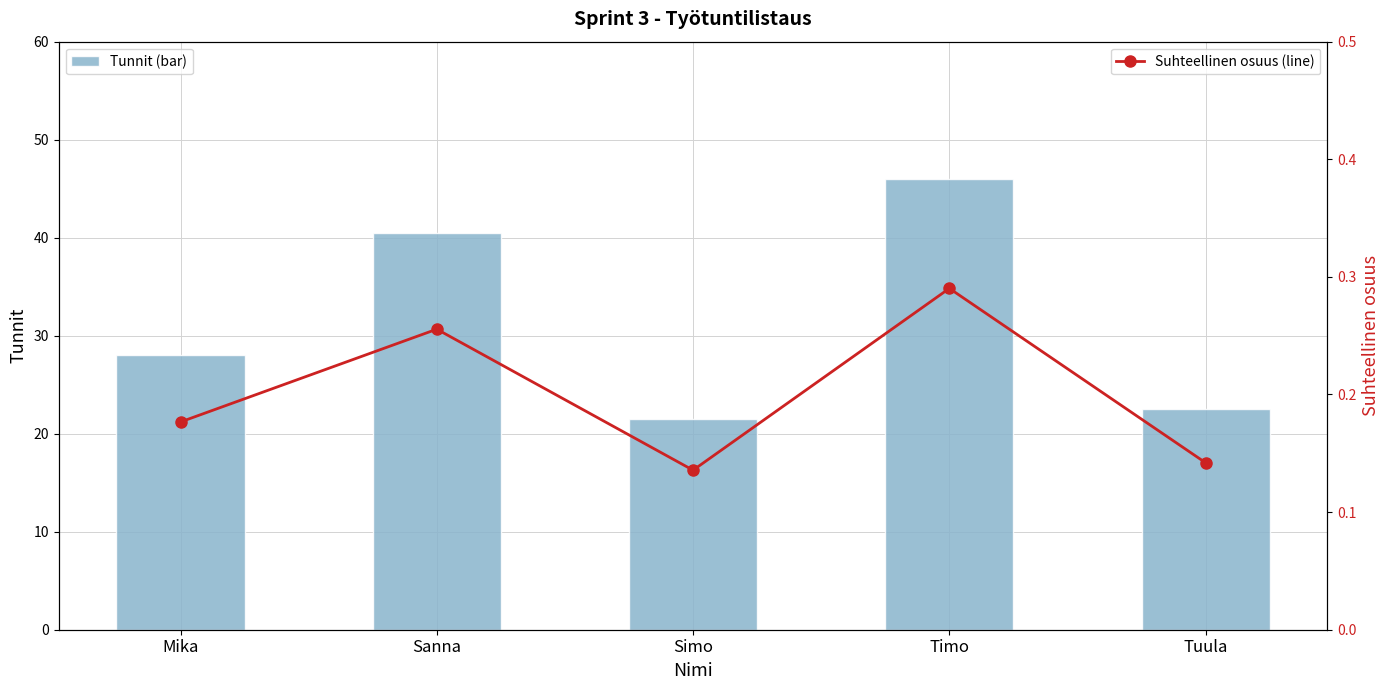

True or false: Tunnit (bar) has a value of 15.4 at Mika.

False